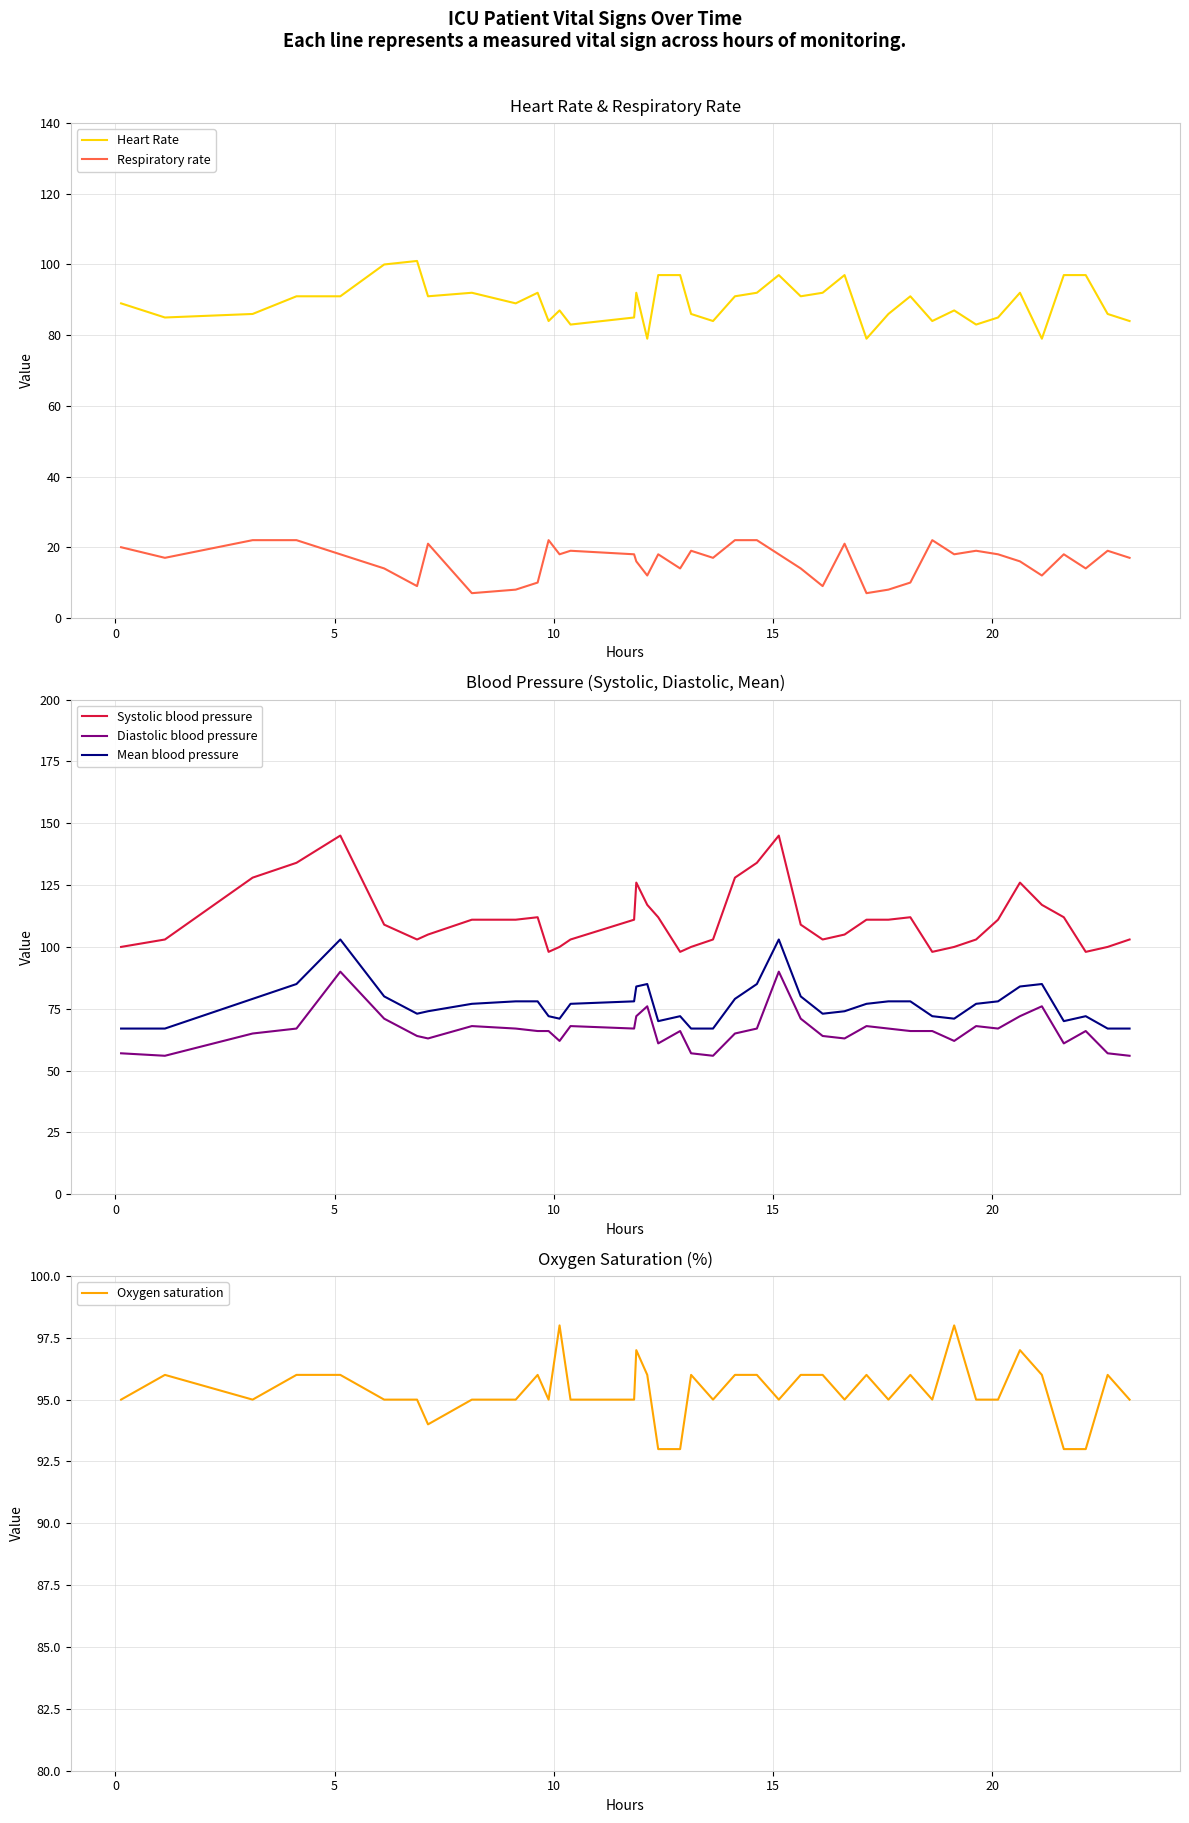

What is the highest value of the Systolic blood pressure series?

145